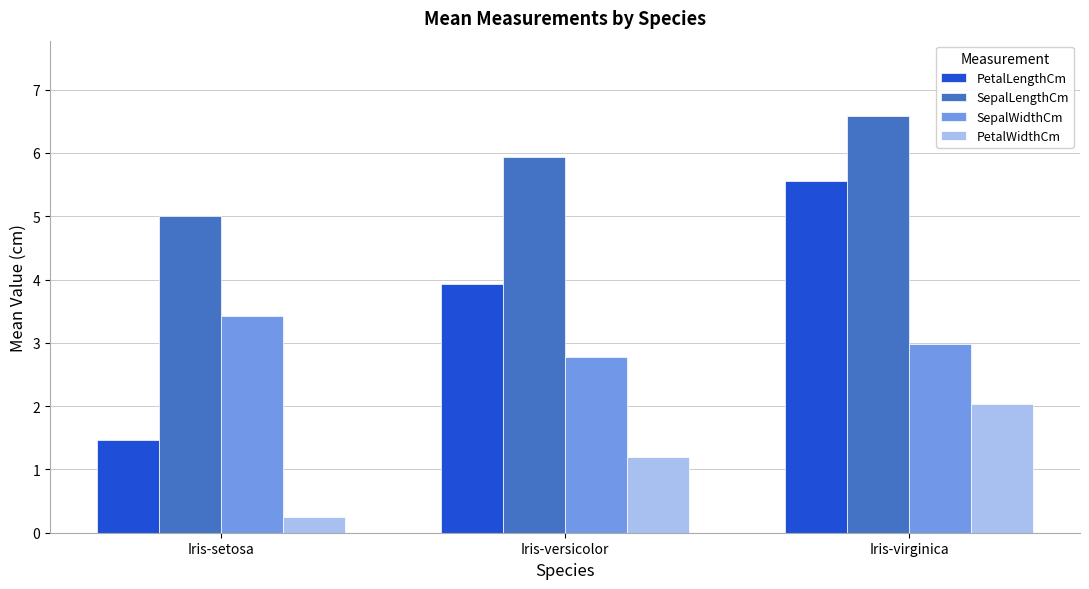

Reading left to right, transcribe all the data shown in this chart.

PetalLengthCm: Iris-setosa=1.5	Iris-versicolor=3.9	Iris-virginica=5.6
SepalLengthCm: Iris-setosa=5.0	Iris-versicolor=5.9	Iris-virginica=6.6
SepalWidthCm: Iris-setosa=3.4	Iris-versicolor=2.8	Iris-virginica=3.0
PetalWidthCm: Iris-setosa=0.2	Iris-versicolor=1.2	Iris-virginica=2.0